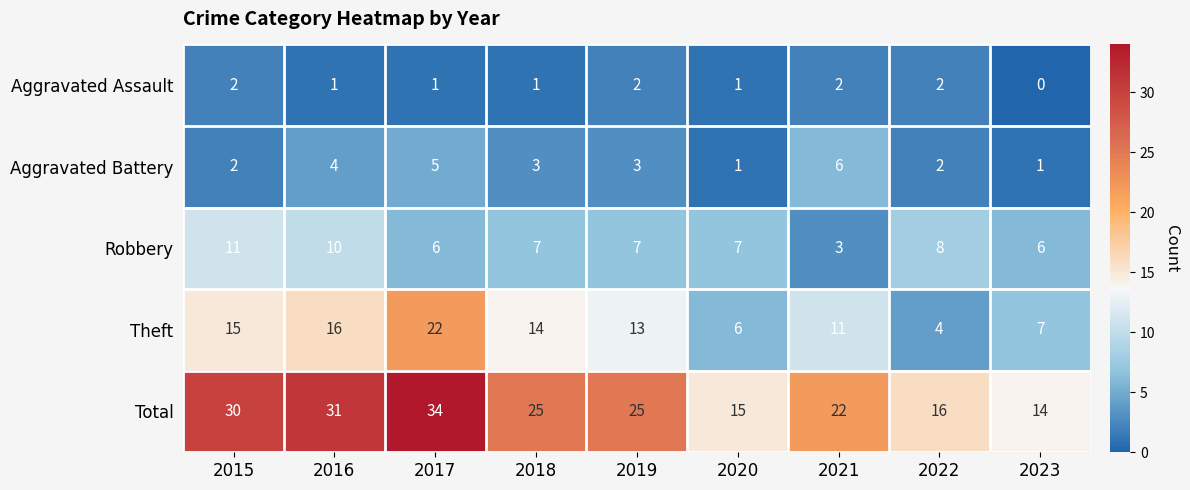

Which series has the largest range (max minus min)?

Total